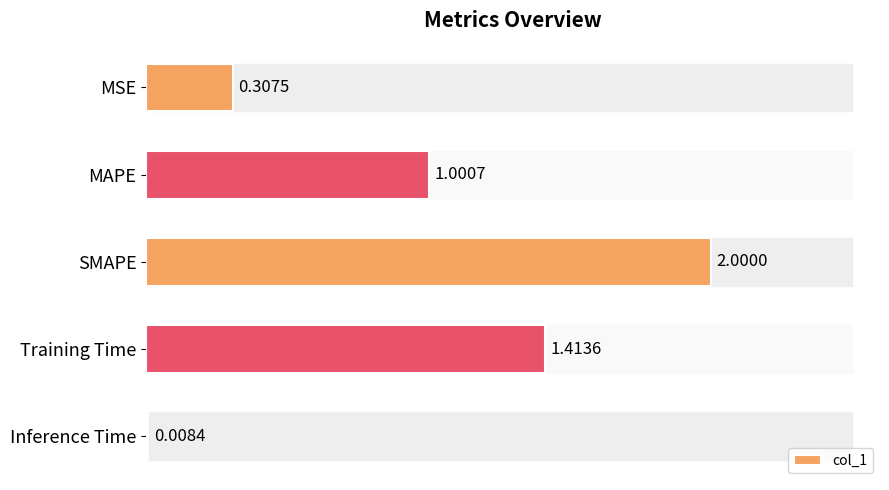

What is the label of the 4th bar from the top?

Training Time